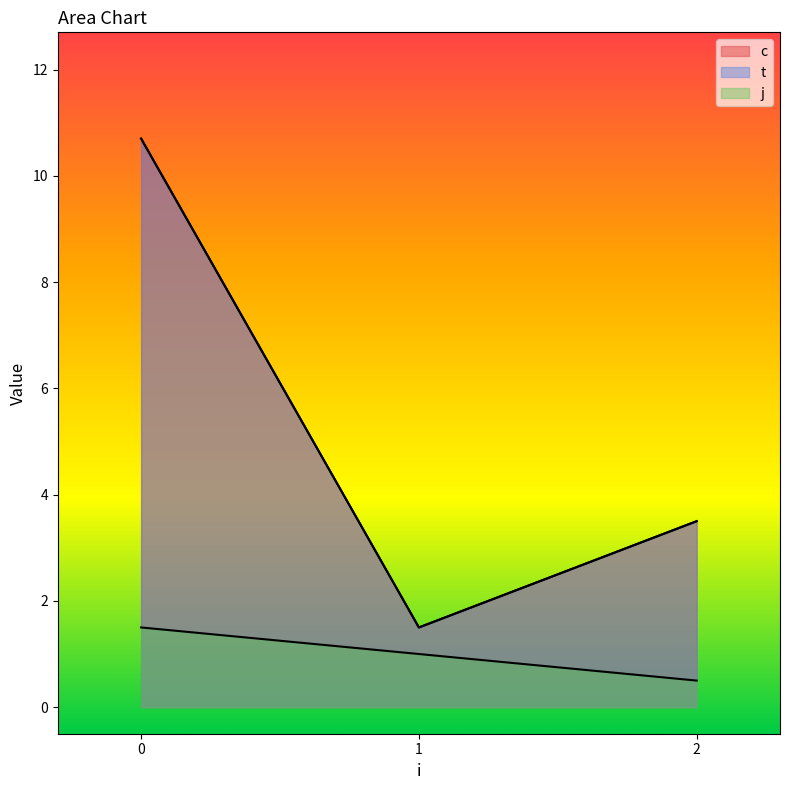

True or false: t has more than 0 interior local peaks.

True